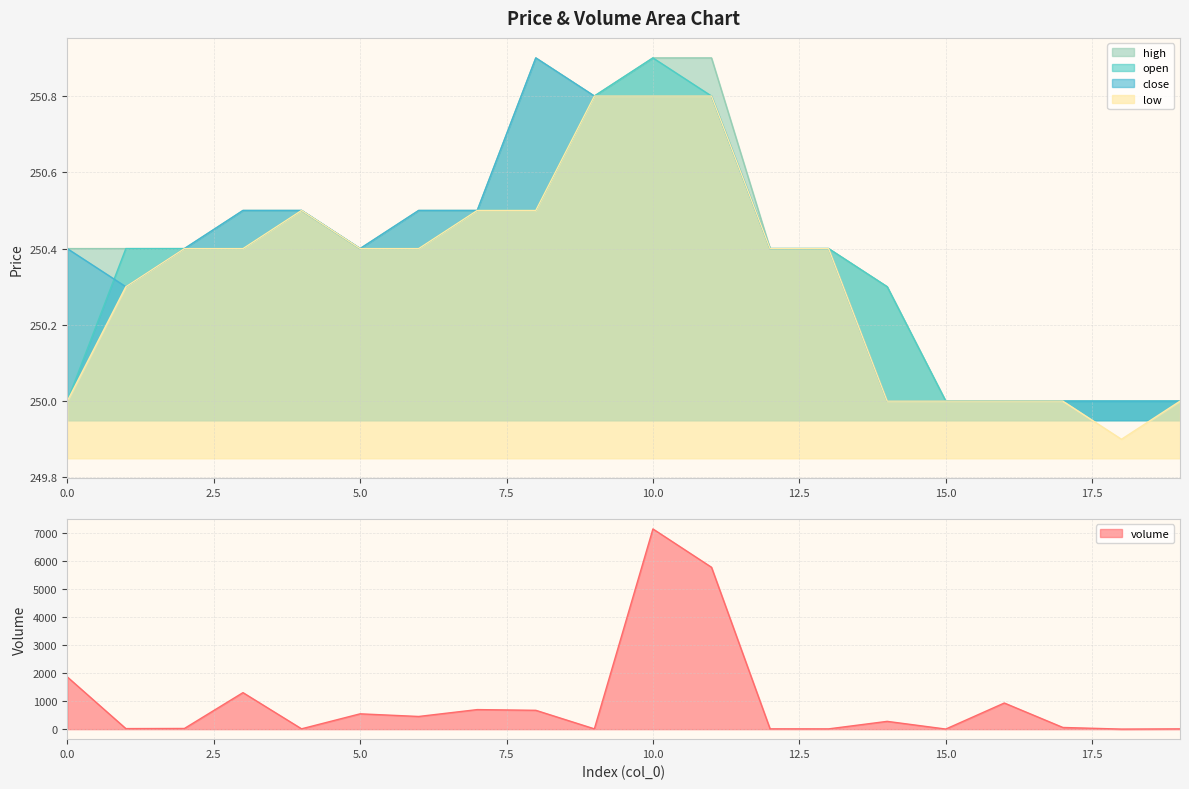

Which series has the largest range (max minus min)?

volume